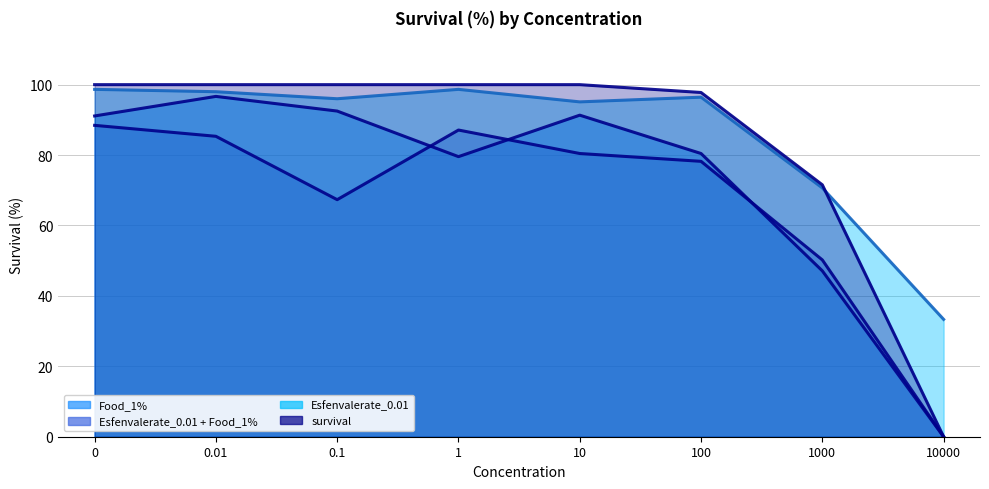

Reading left to right, what are all the values shown in this chart?

survival: 100.0	100.0	100.0	100.0	100.0	97.8	71.6	0.0
Food_1%: 91.1	96.7	92.5	79.6	91.3	80.4	47.1	0.0
Esfenvalerate_0.01: 98.7	98.0	96.0	98.7	95.1	96.4	70.7	33.3
Esfenvalerate_0.01 + Food_1%: 88.4	85.3	67.3	87.1	80.4	78.2	50.2	0.0